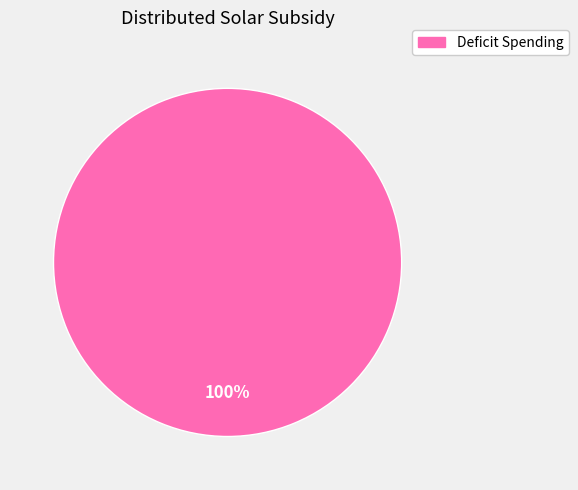

Count the number of slices in the pie.

1